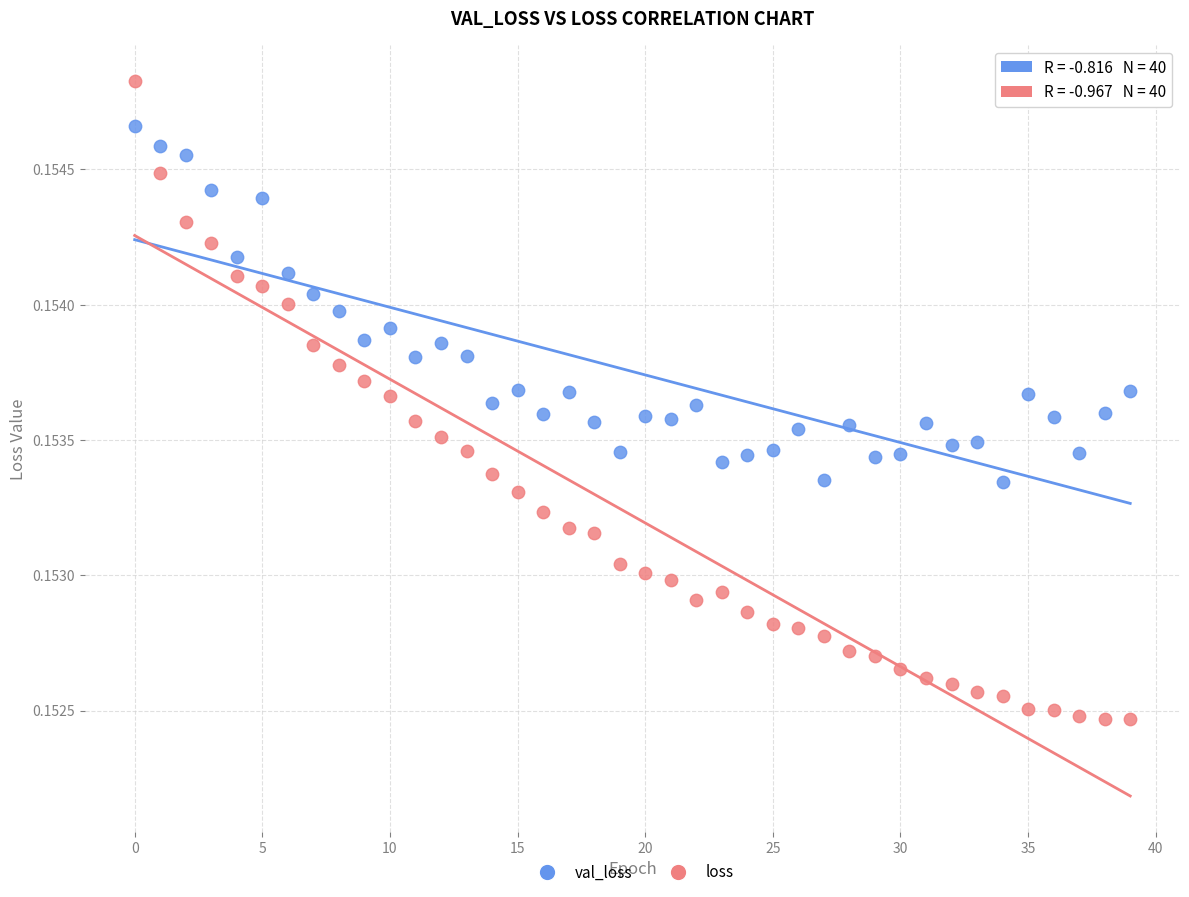

Which series has the widest spread of Y values?

loss